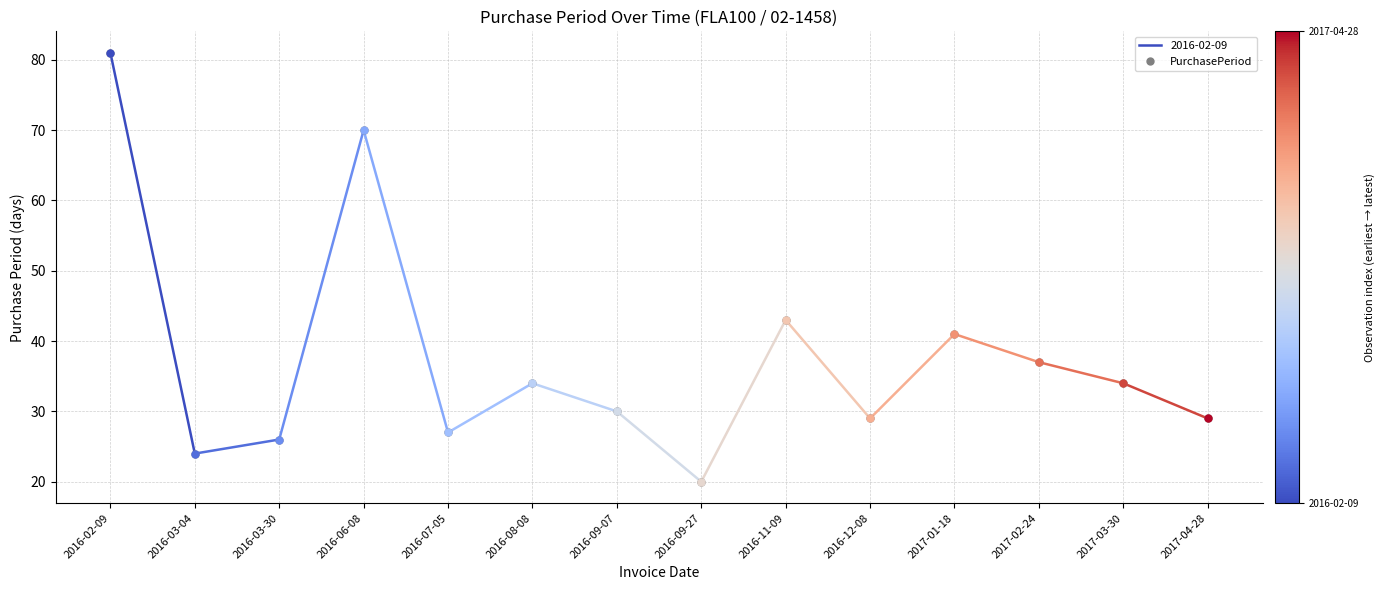

At which label does the data first exceed 34?

2016-02-09